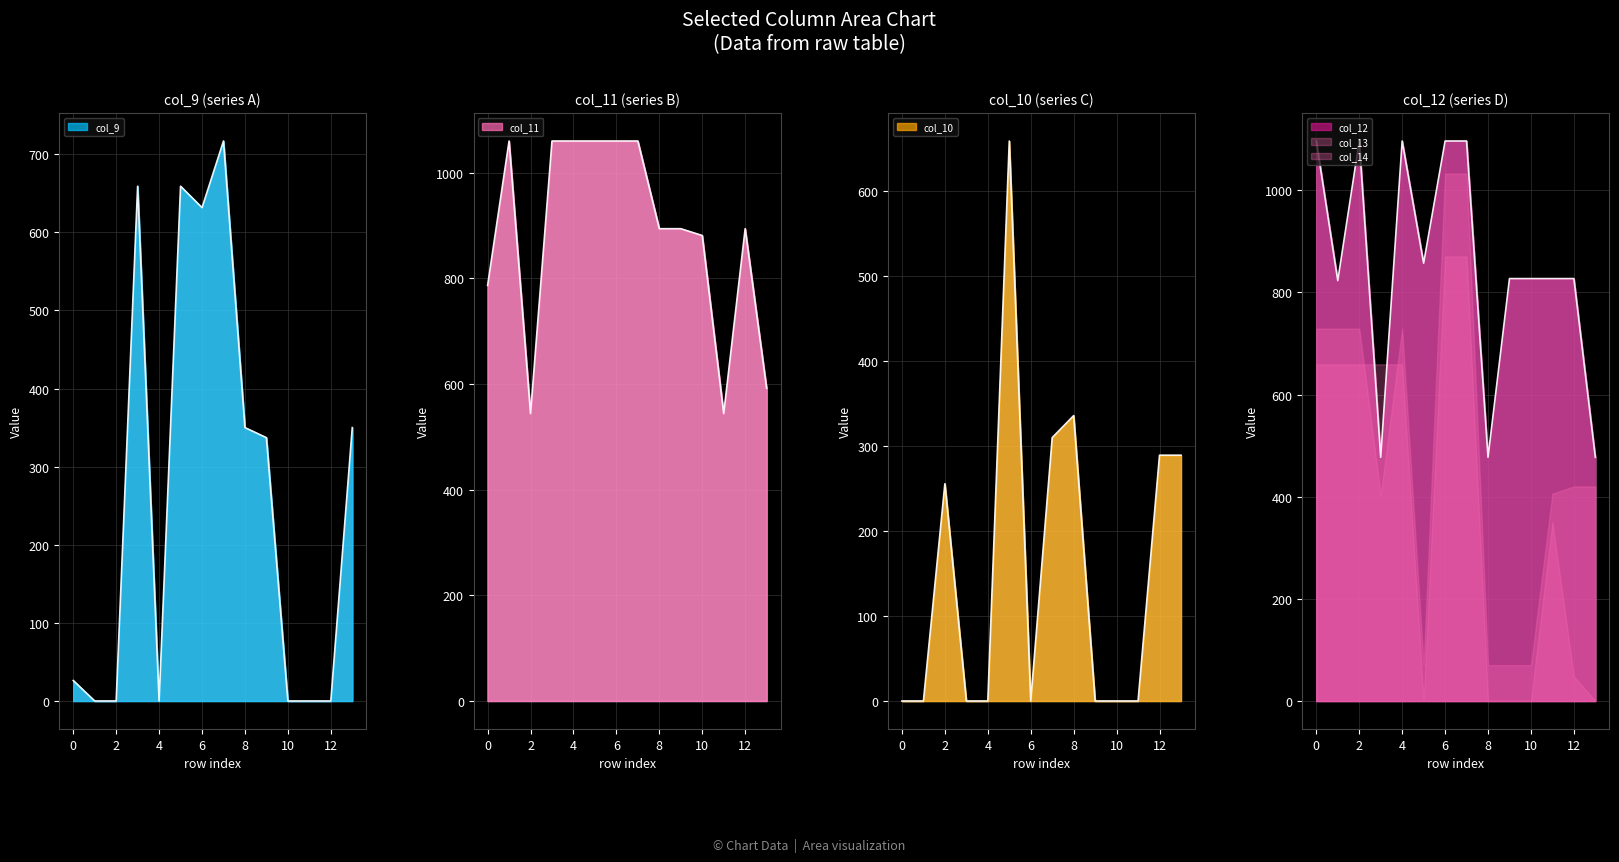

Is it true that col_11 equals 1381.0 at 8.0?

False